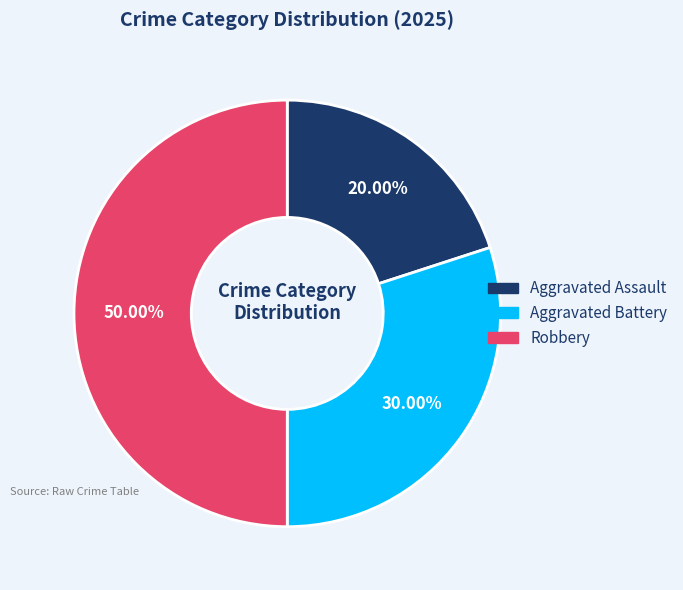

What is the ratio of the value at Aggravated Battery to the value at Aggravated Assault?

1.5